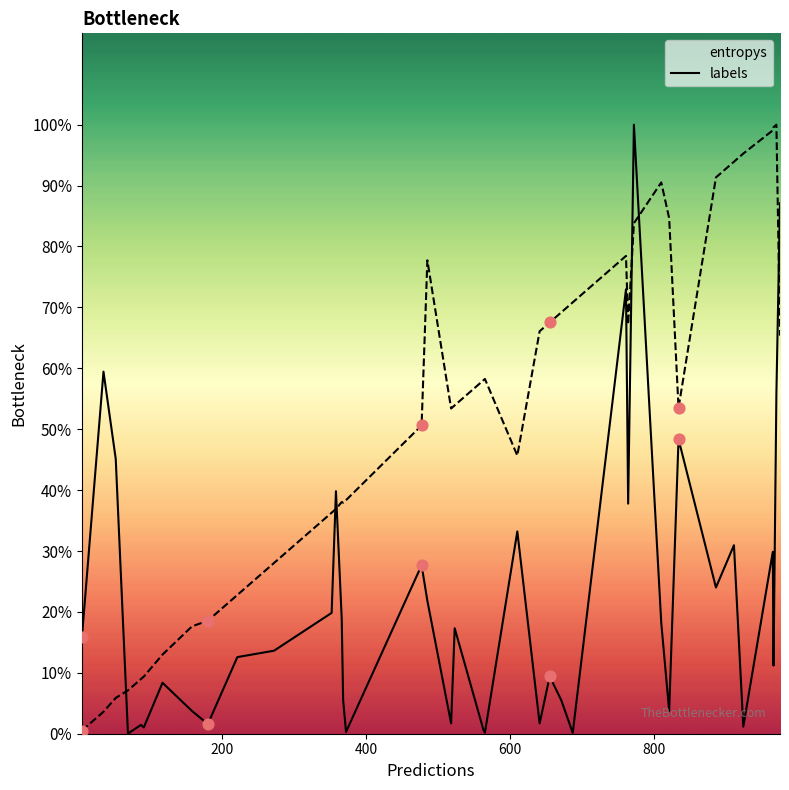

What are all the series names shown in the legend?

entropys, labels